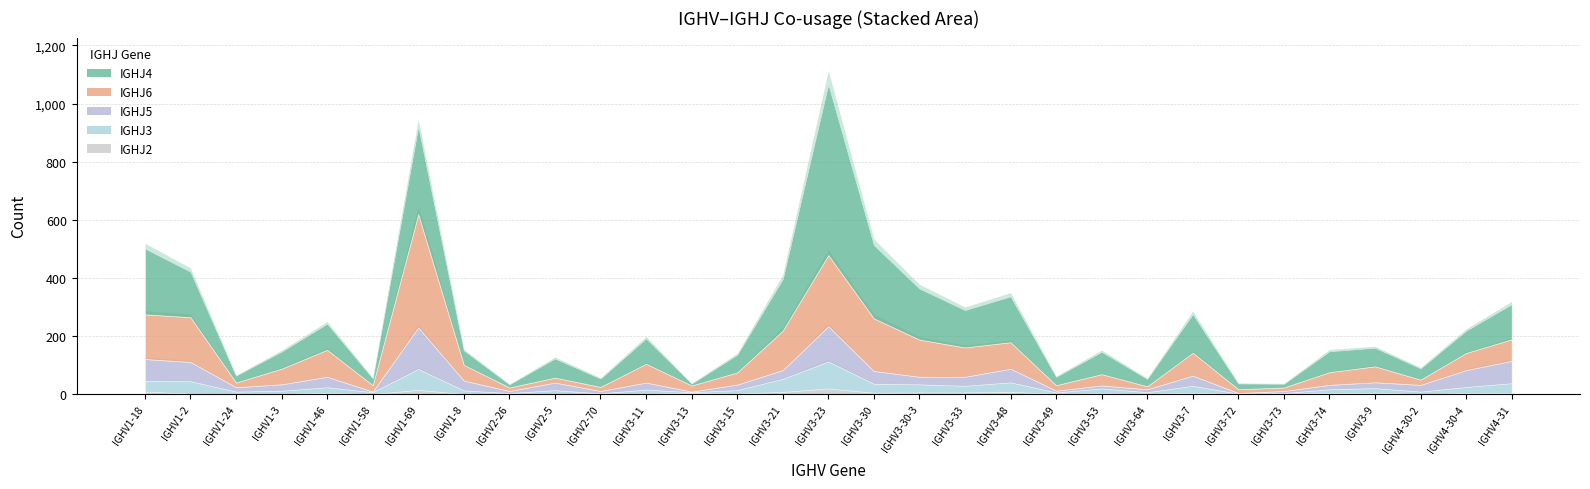

What is the total value across all series at IGHV3-7?

275